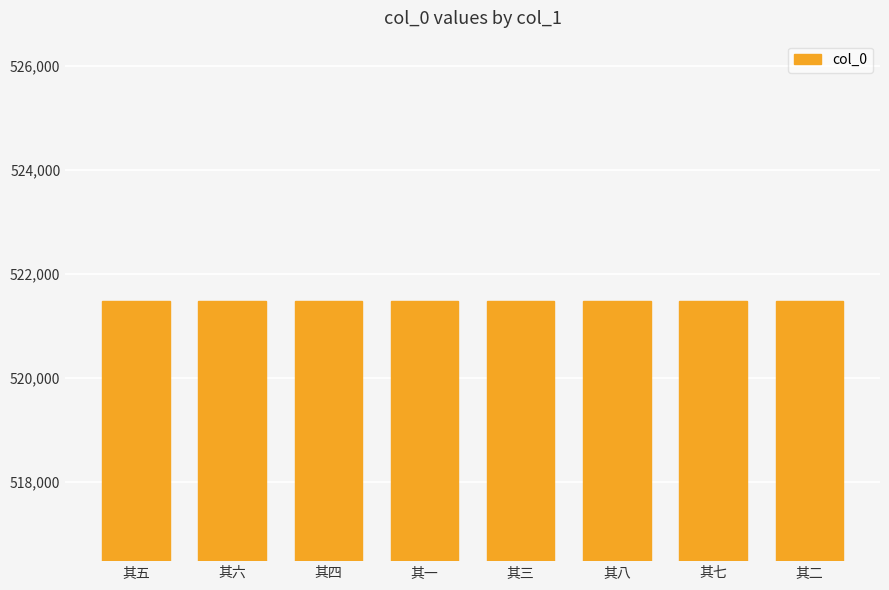

What is the label of the 3rd bar from the left?

其四